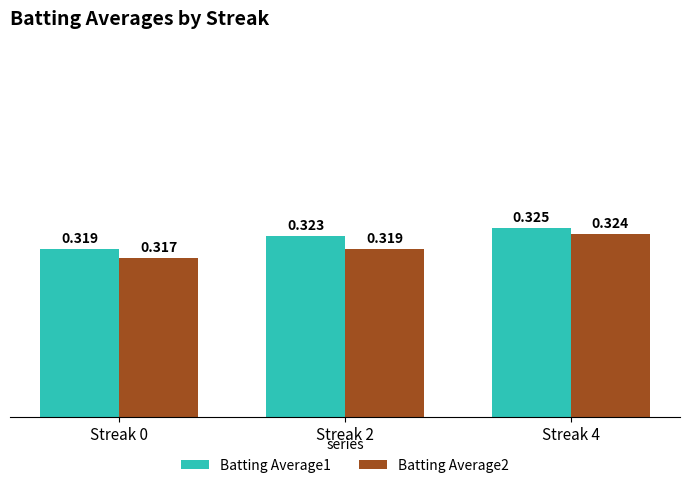

How many series are shown in this chart?

2